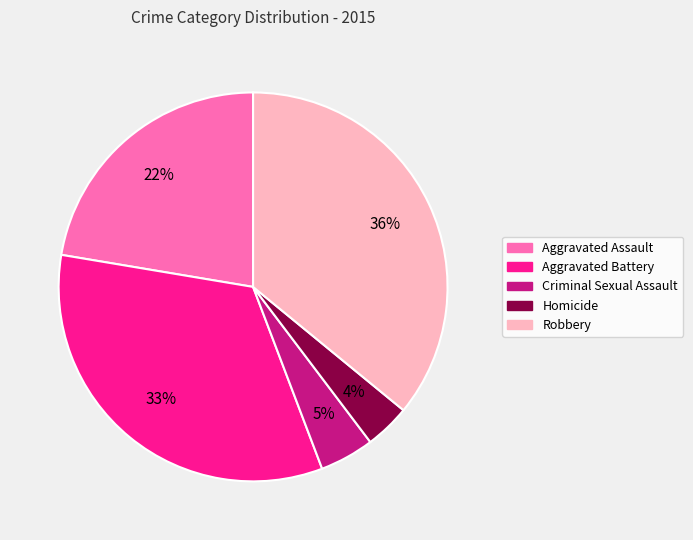

To the nearest percent, what percentage of the pie is Aggravated Battery?

33%